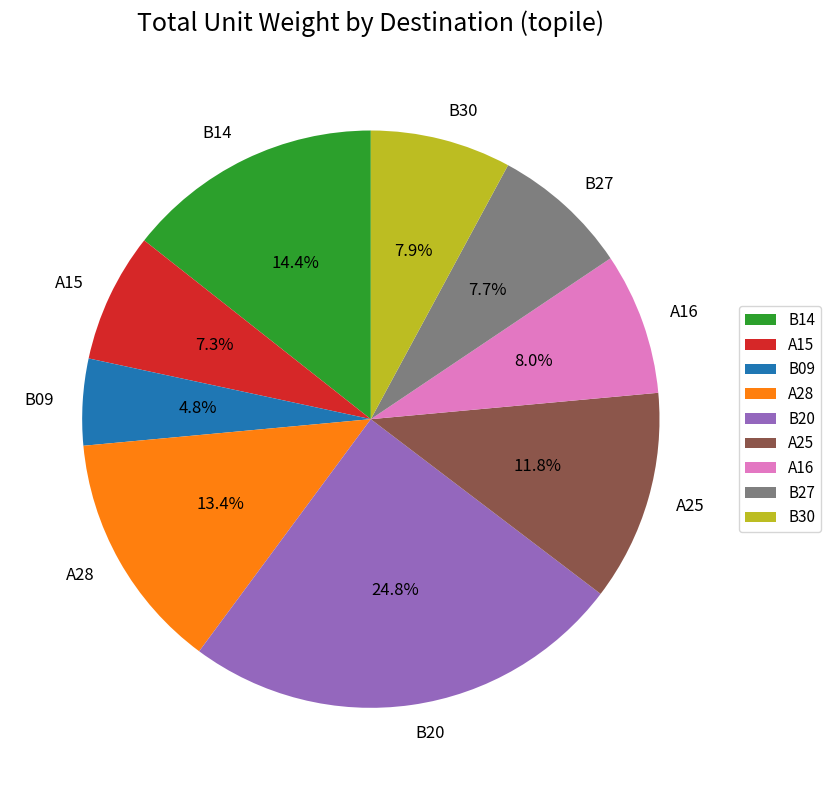

Which slice is the smallest?

B09